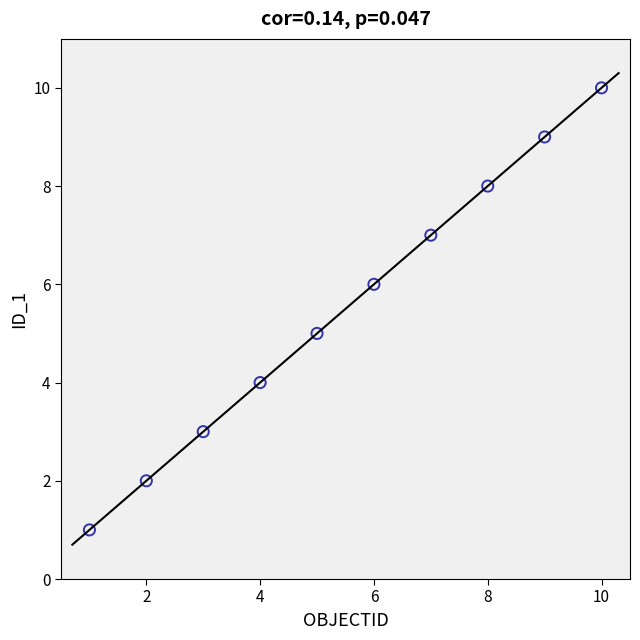

What is the range of X values (max minus min)?

9